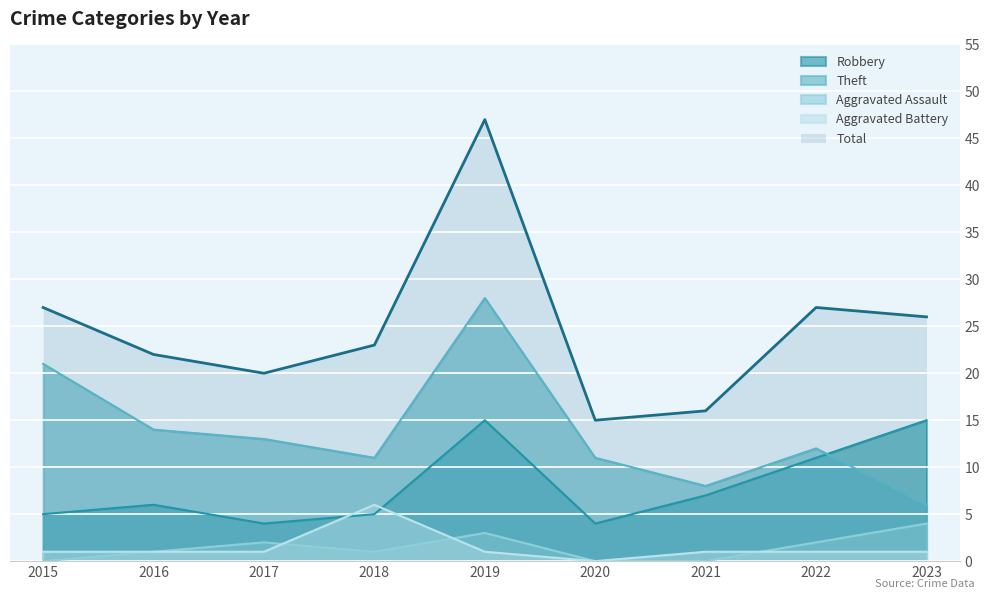

Where do Robbery and Aggravated Battery first cross each other?

2017 and 2018